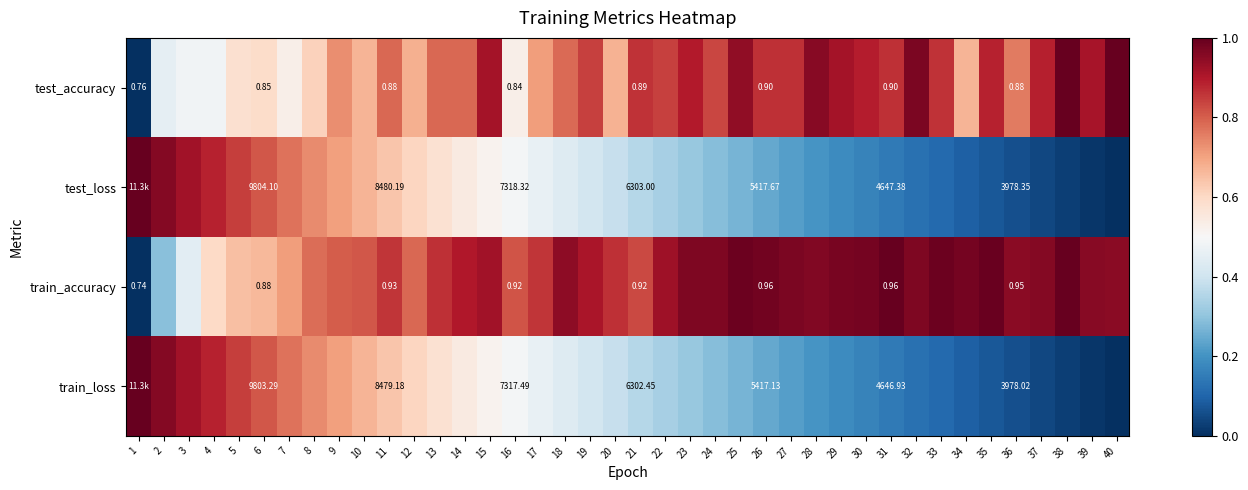

How many series are shown in this chart?

4